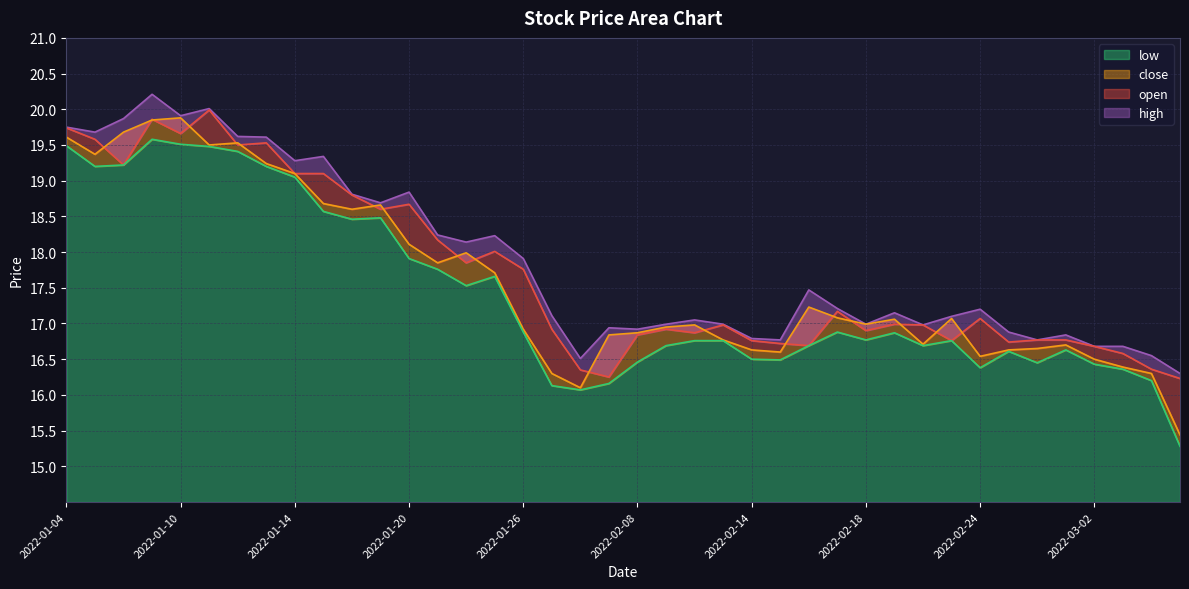

At which label does low first exceed 16?

2022-01-04